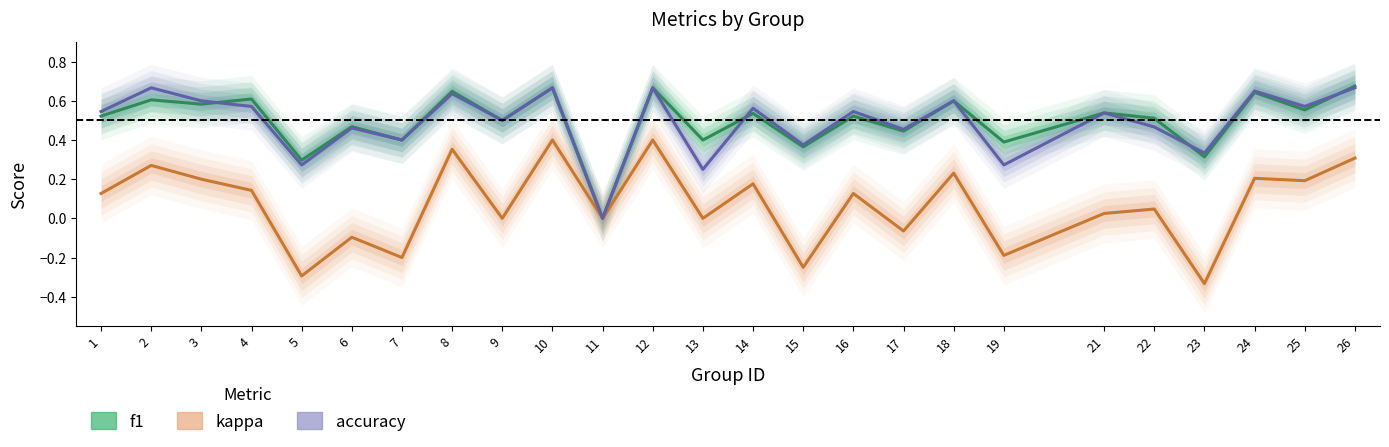

What are all the series names shown in the legend?

f1, kappa, accuracy